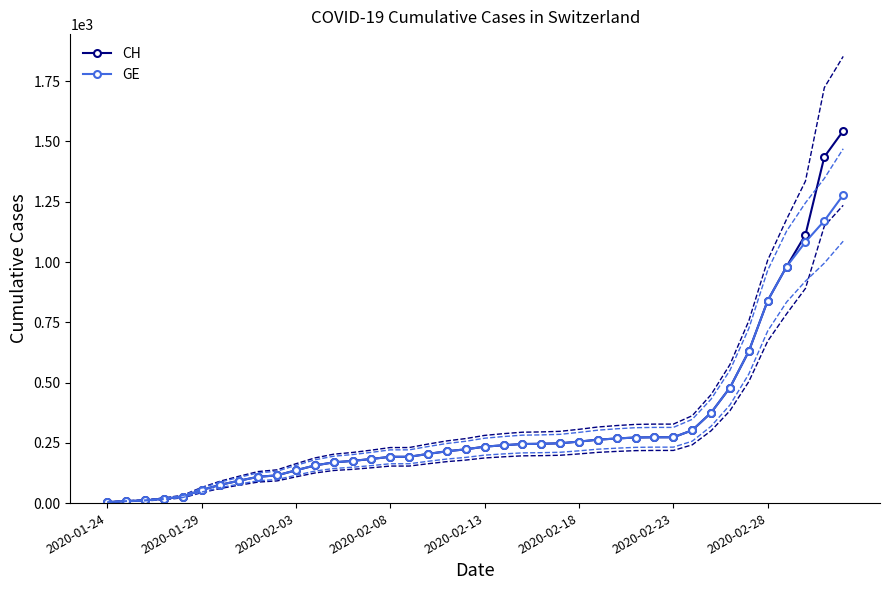

At which label does GE reach its minimum?

2020-01-24